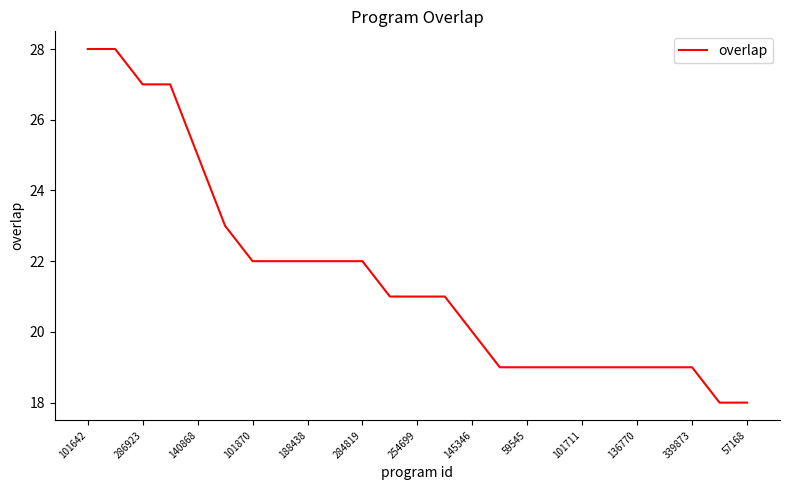

What is the greatest value displayed?

28